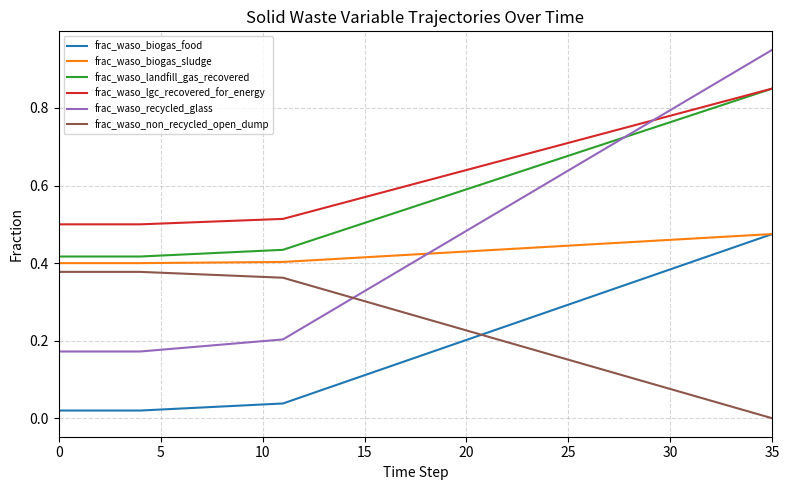

True or false: frac_waso_non_recycled_open_dump and frac_waso_lgc_recovered_for_energy cross at least once.

False